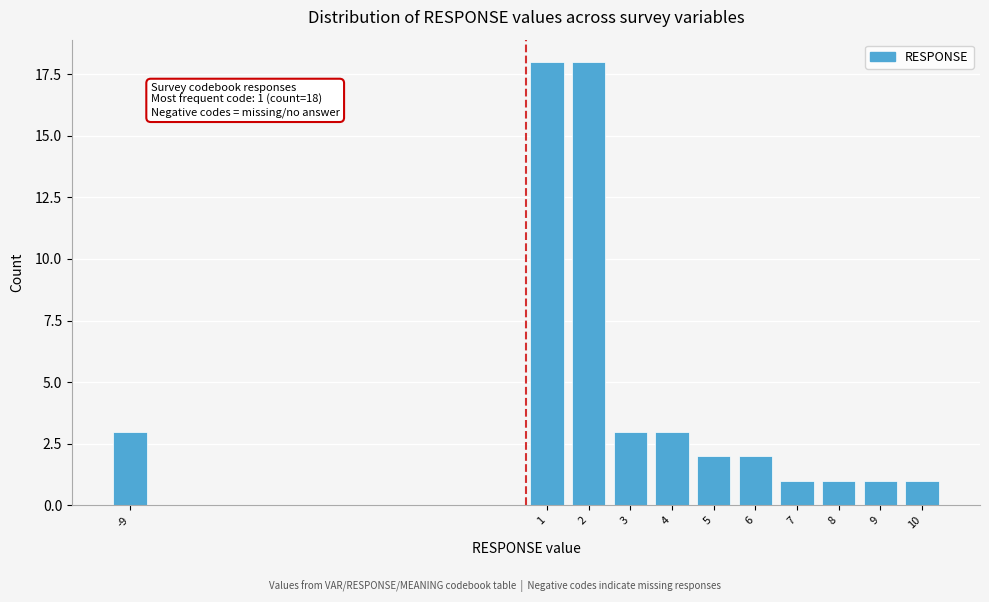

Reading left to right, extract all data points from this chart.

3	18	18	3	3	2	2	1	1	1	1